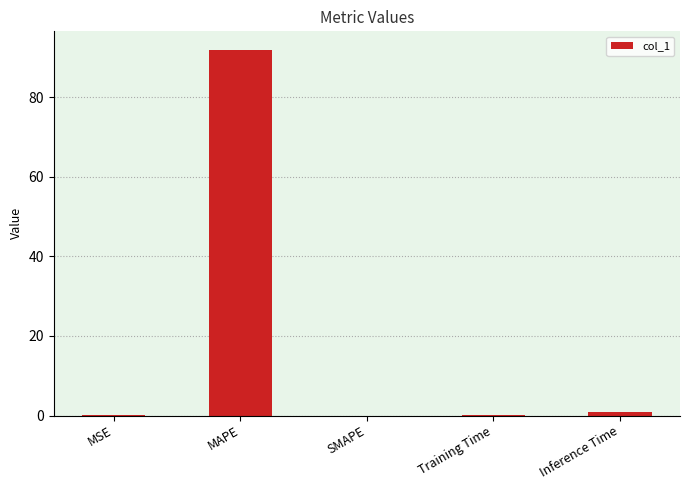

At which label is the value closest to 45?

Inference Time